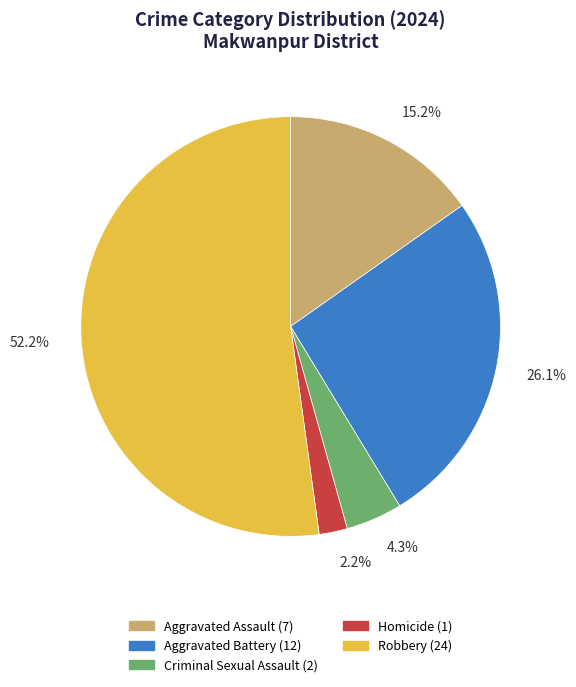

Which slice represents more than half of the pie?

Robbery